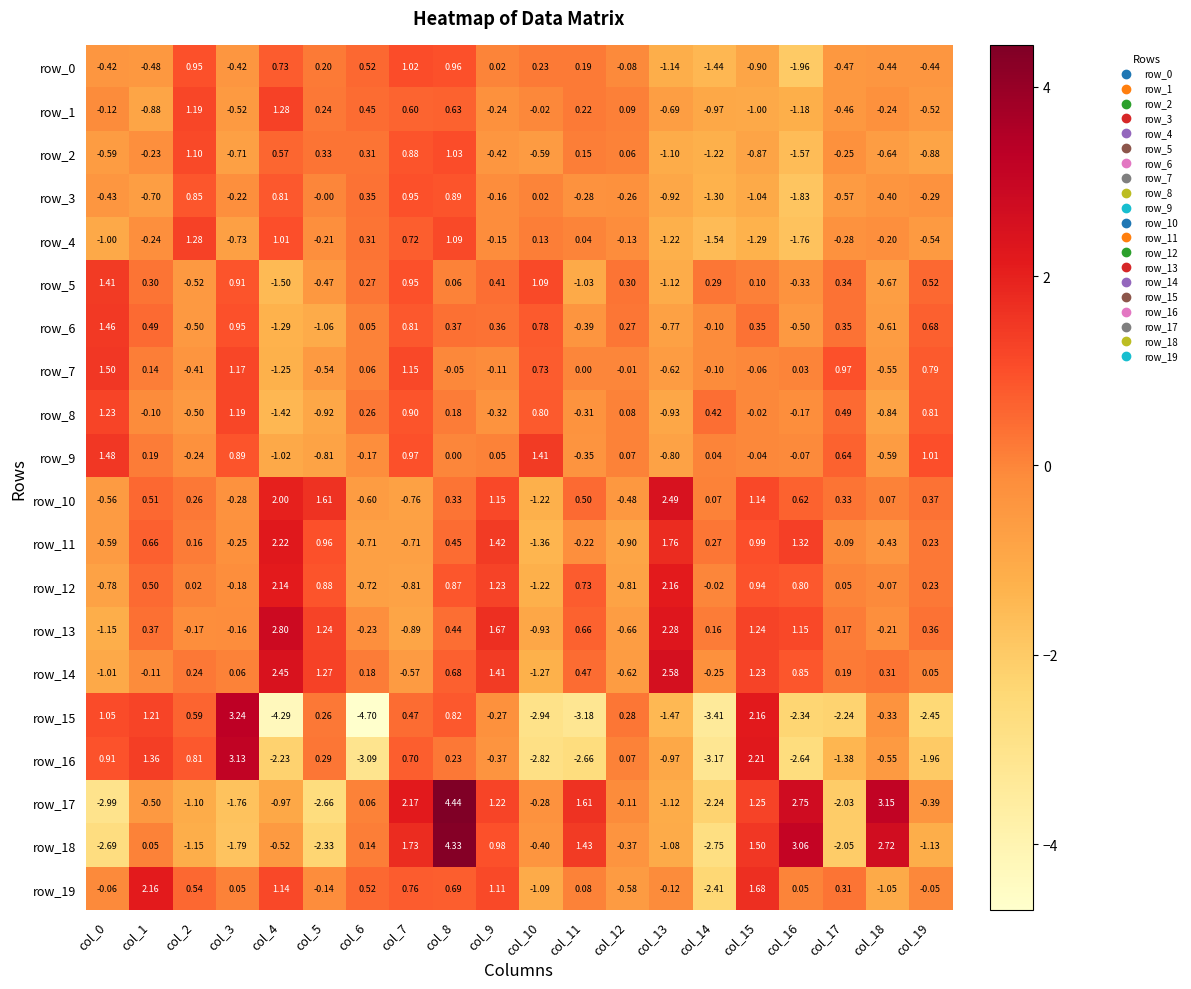

What is the spread (max minus min) of values at col_18?

4.2